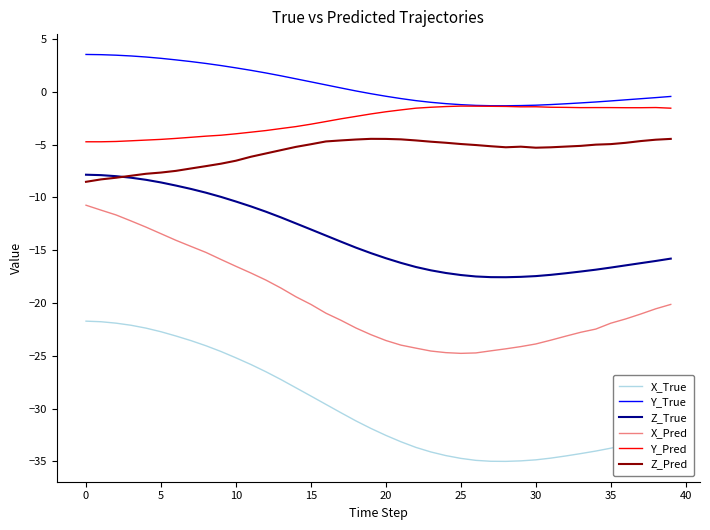

Which series has the largest total across all categories?

Y_True